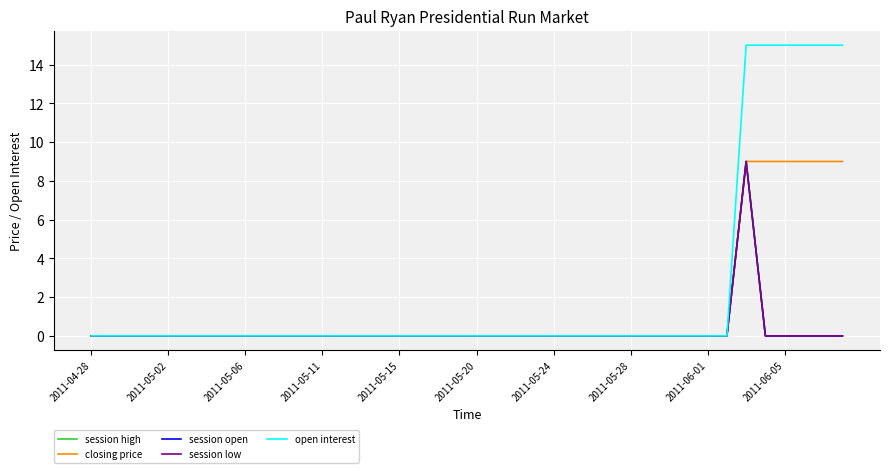

Is this an area chart (filled region under the line)?

No